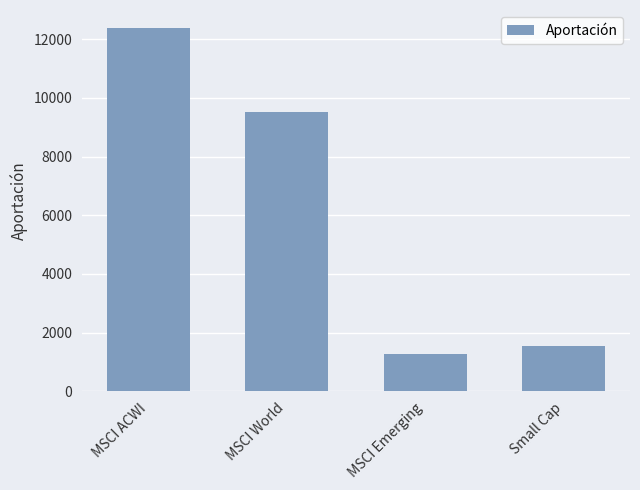

What position from the right is Small Cap?

1